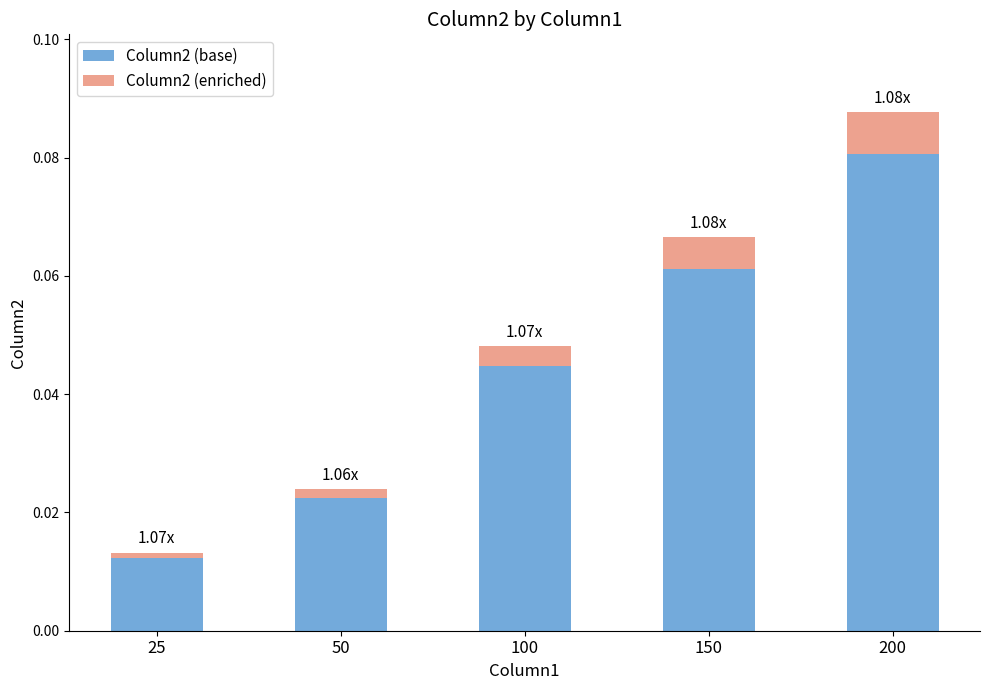

Are the bars horizontal?

No